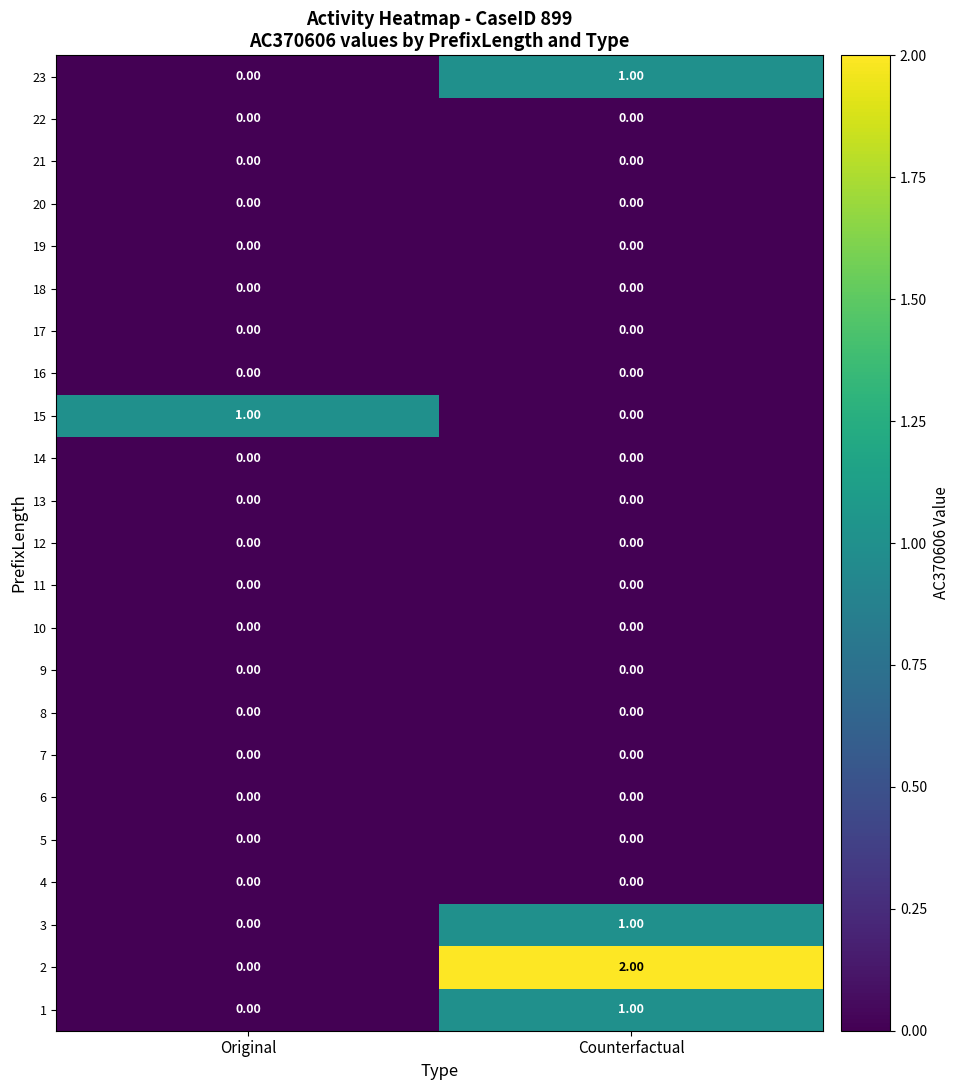

At which category does the chart reach its peak across all series?

Counterfactual